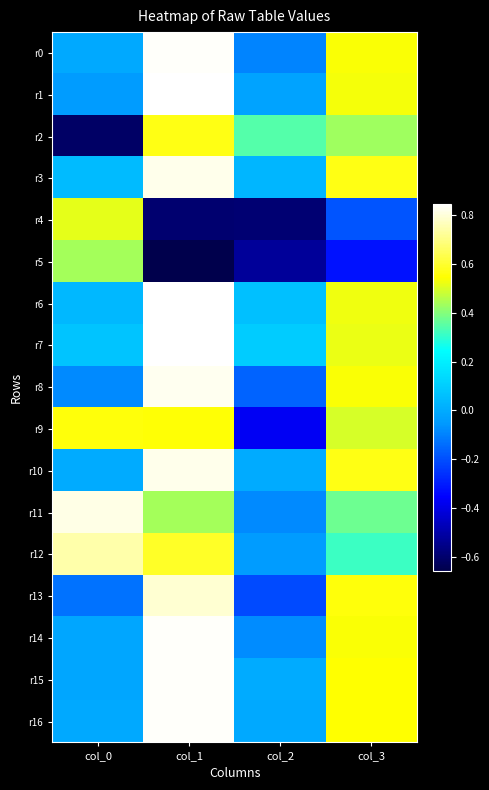

Between col_0 and col_2, which series saw the biggest shift?

r4